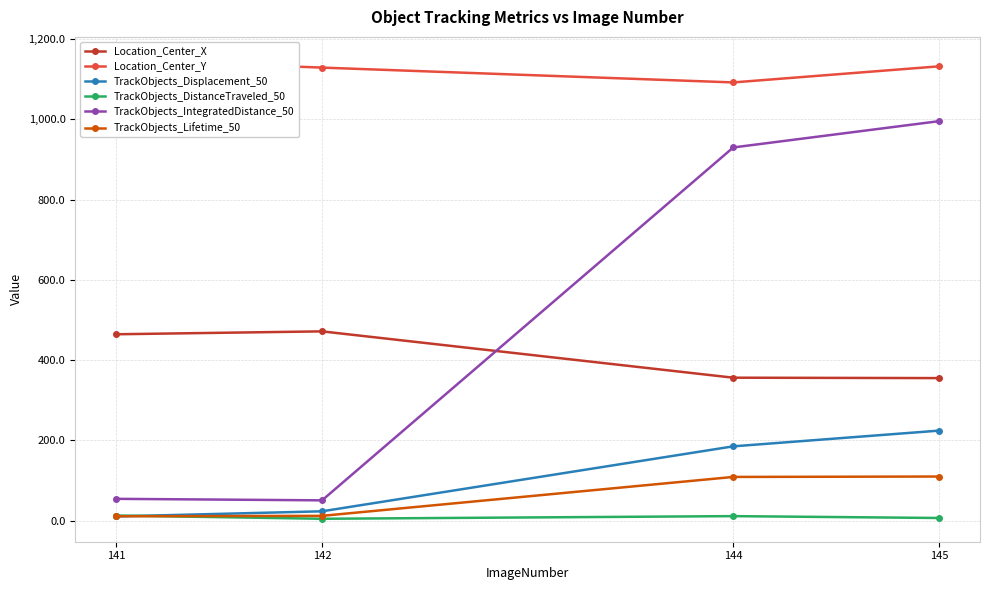

What is the sum of all TrackObjects_DistanceTraveled_50 values?

35.7